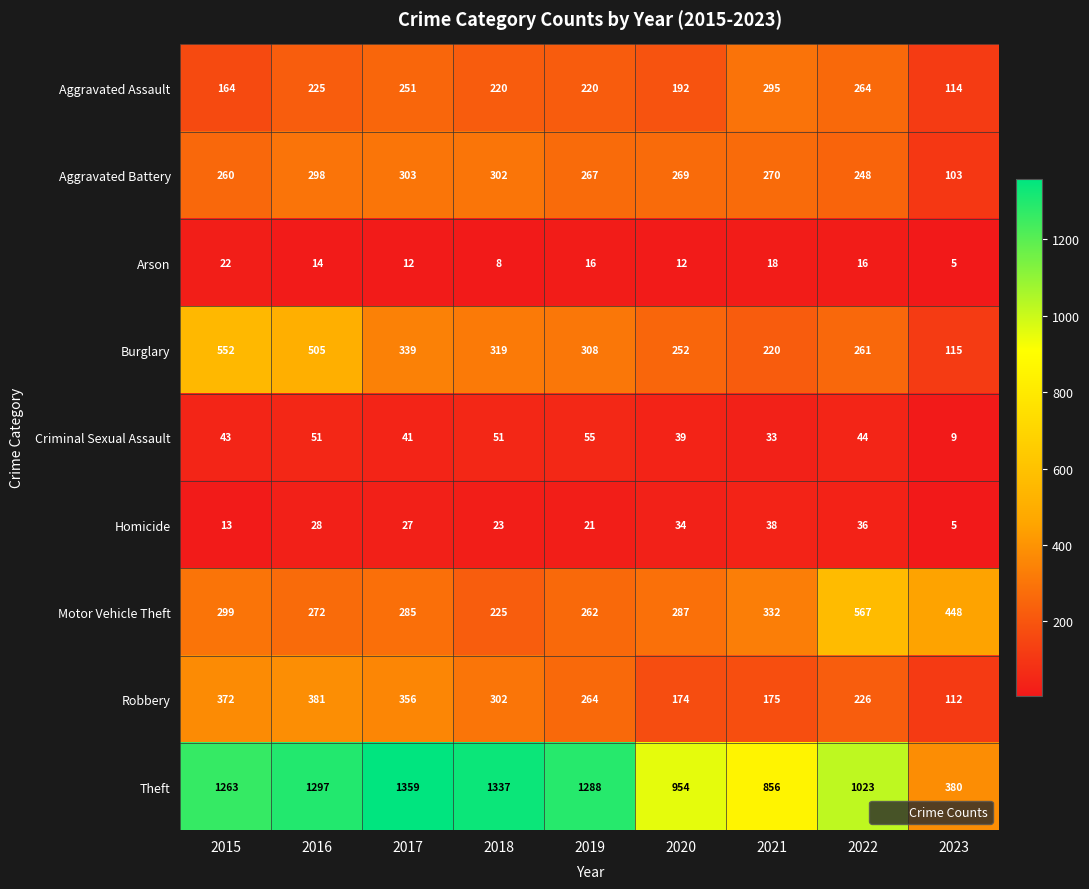

Which label corresponds to the smallest value in the chart?

2023